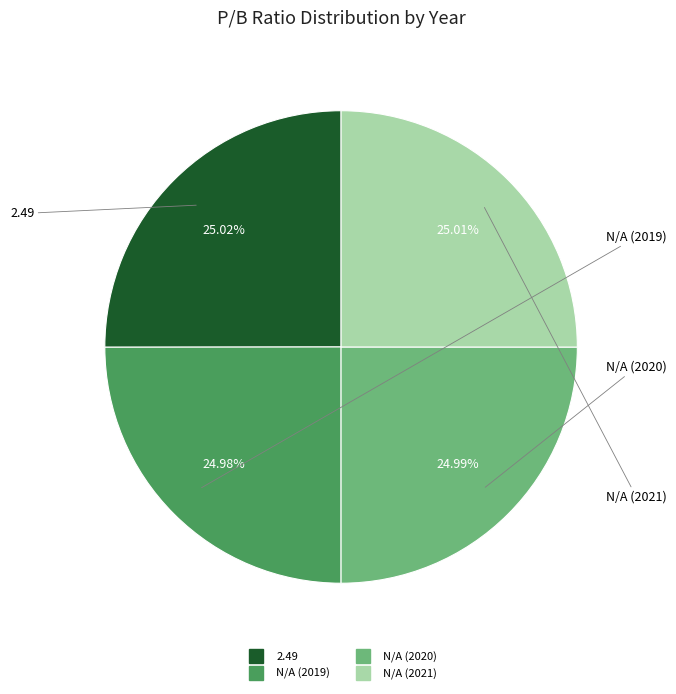

How many segments does this pie chart have?

4